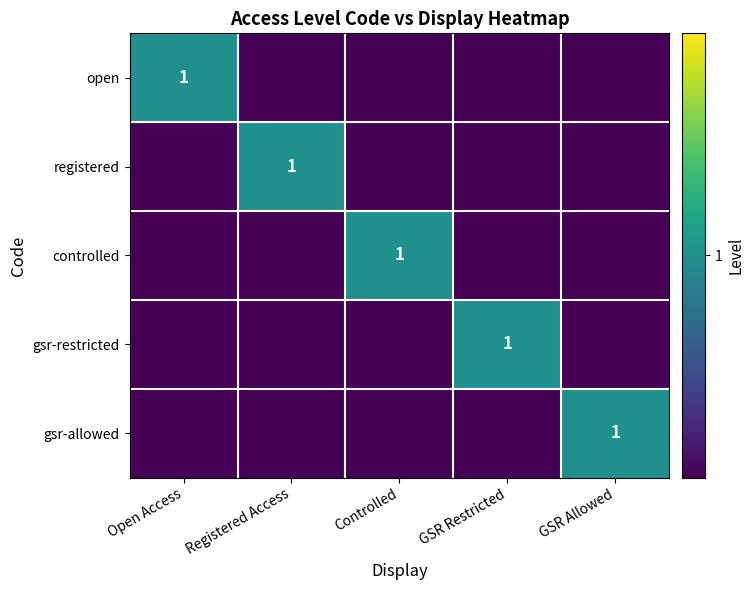

What is the total value across all series at GSR Restricted?

1